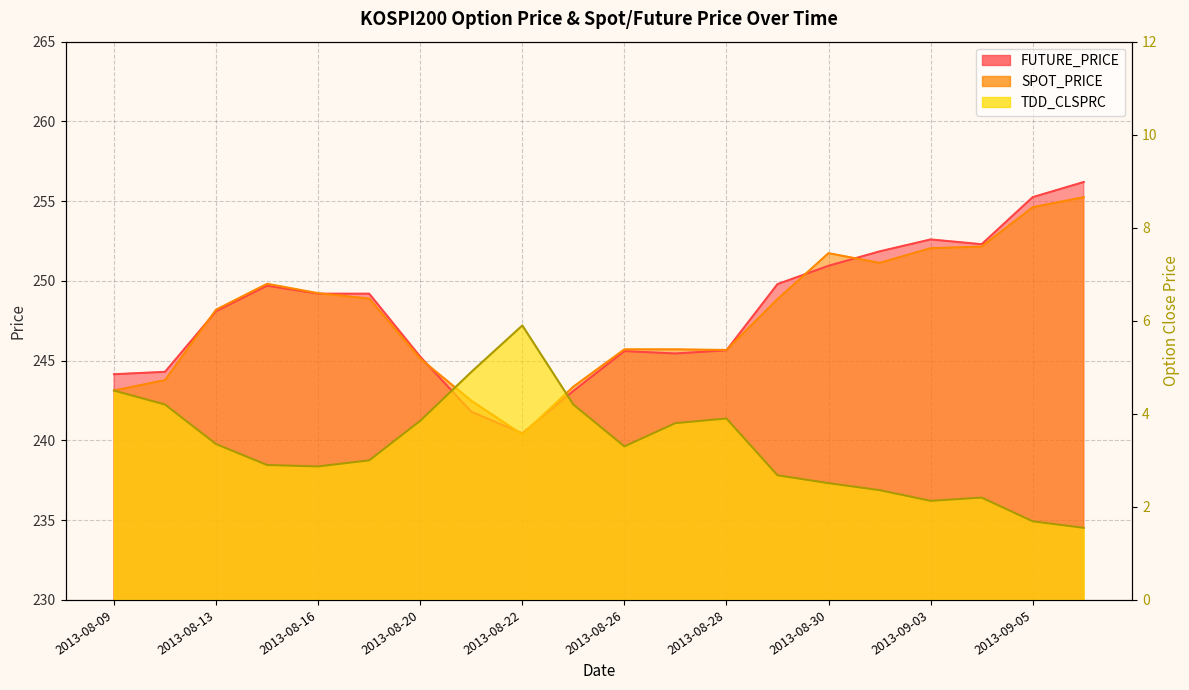

What is the minimum value for SPOT_PRICE?

240.4